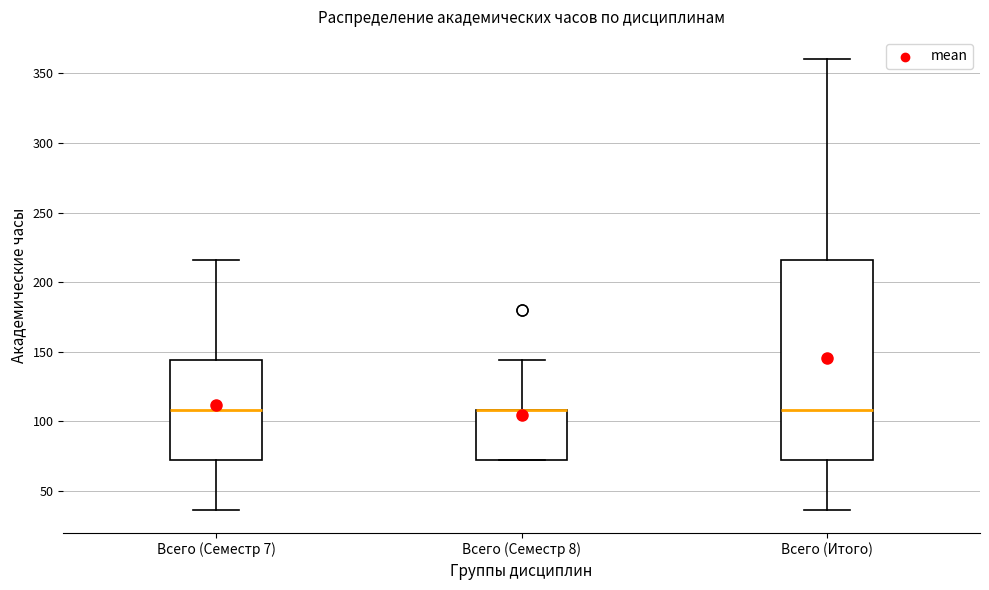

Where does the lower whisker of the box for Всего (Семестр 7) end on the y-axis? The values are not printed on the chart, so give them approximately, as read against the axis.

35